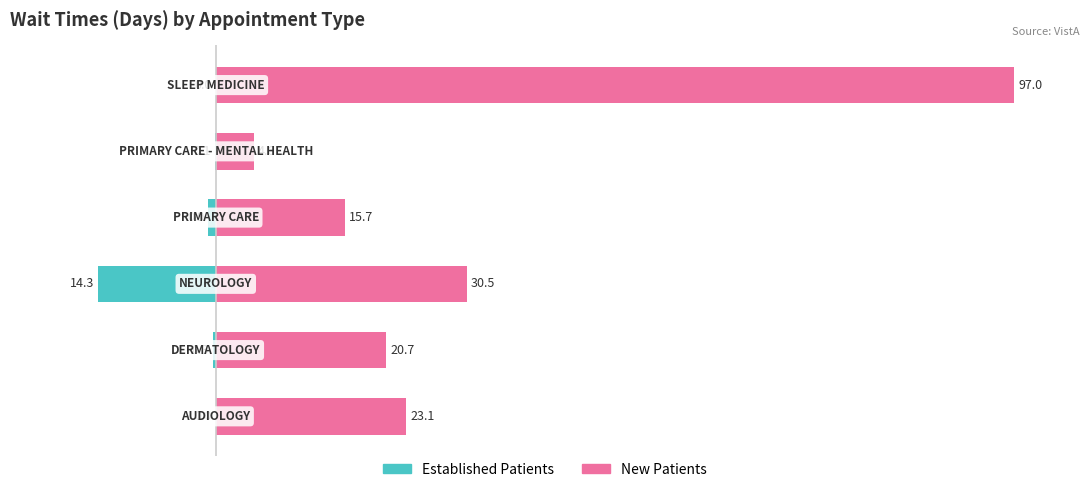

The value of New Patients at 5 is 97.0. True or false?

True